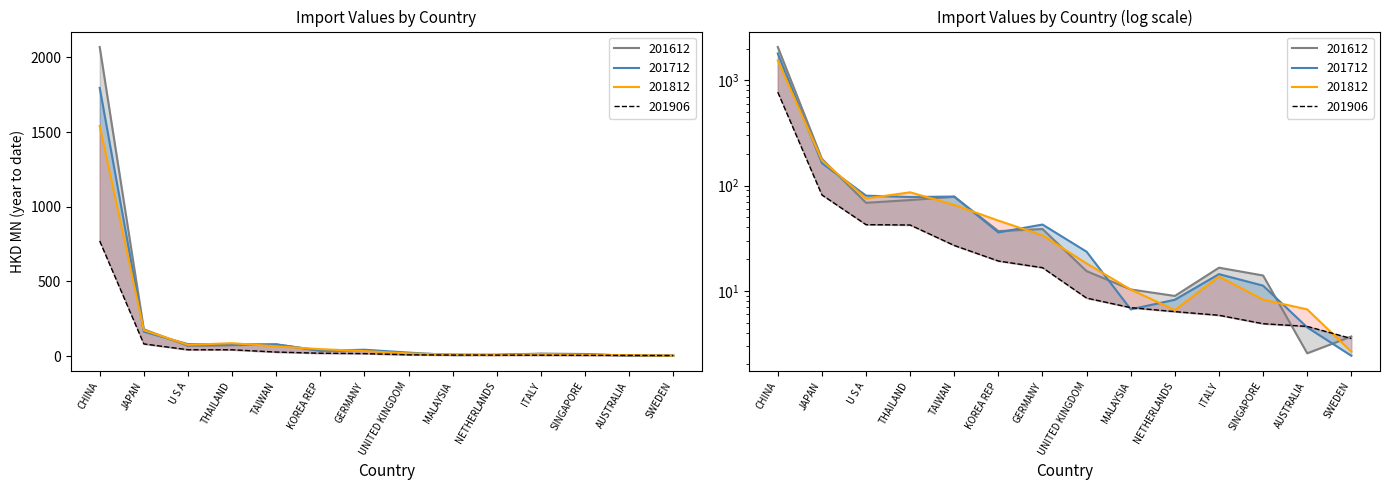

What is the difference between the highest and lowest values at NETHERLANDS?

2.6